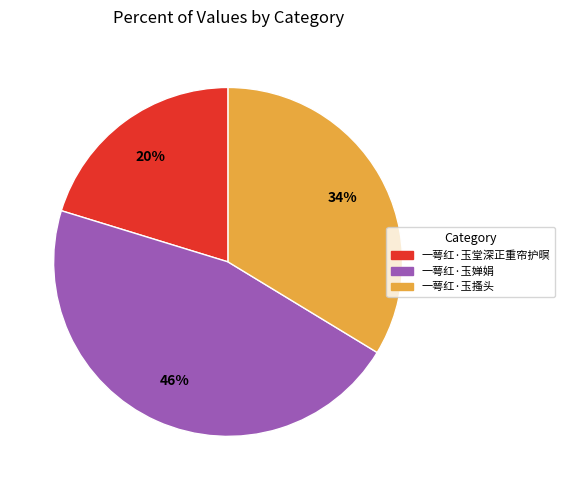

To the nearest percent, what percentage of the pie is 一萼红·玉搔头?

34%